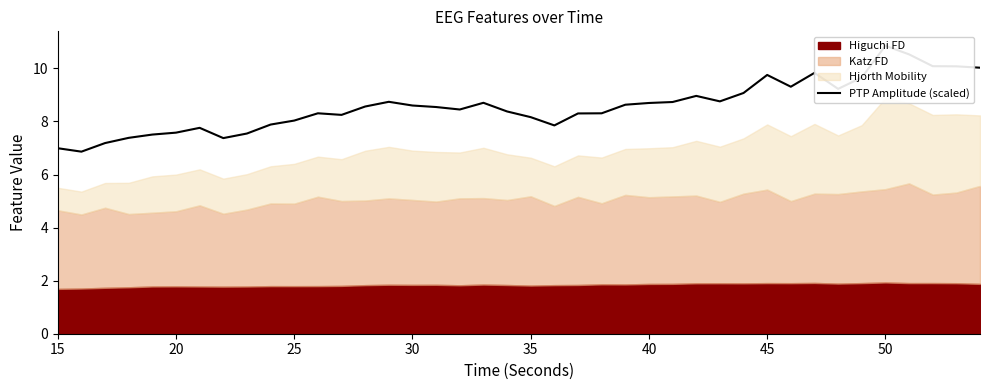

What is the value of the 24th point from the left?

8.3